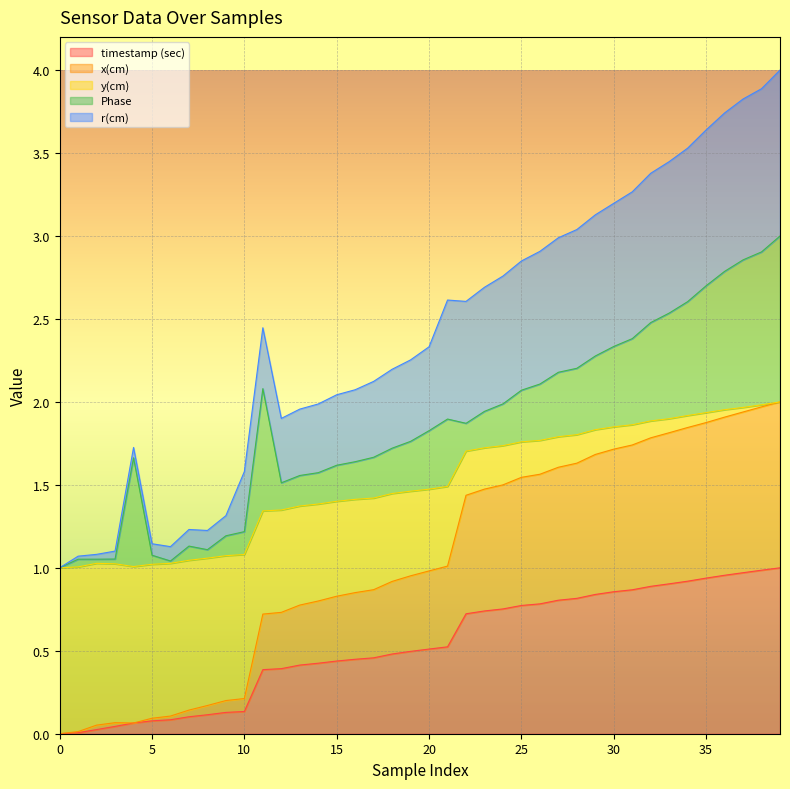

What is the difference between the highest and lowest values at 6?

0.9